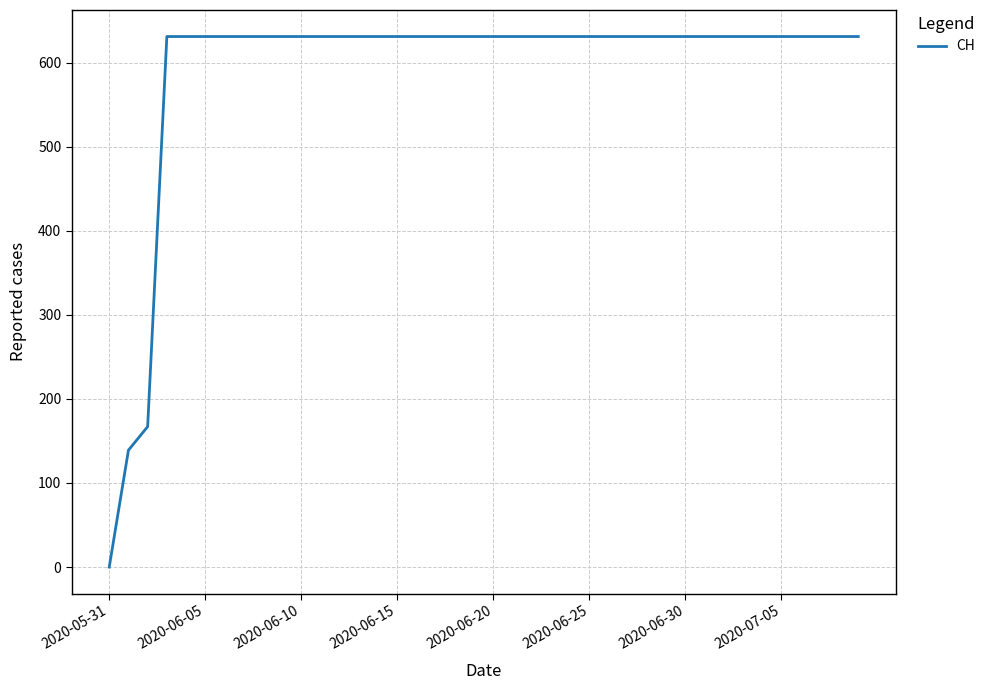

What is the maximum value shown in the chart?

631